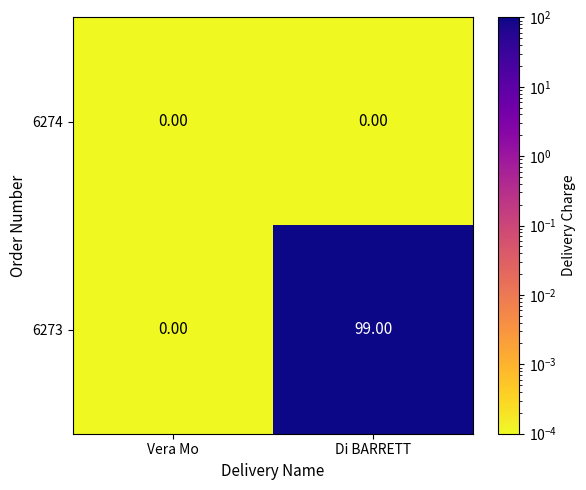

What is the difference between the maximum and minimum values in the 6273 series?

99